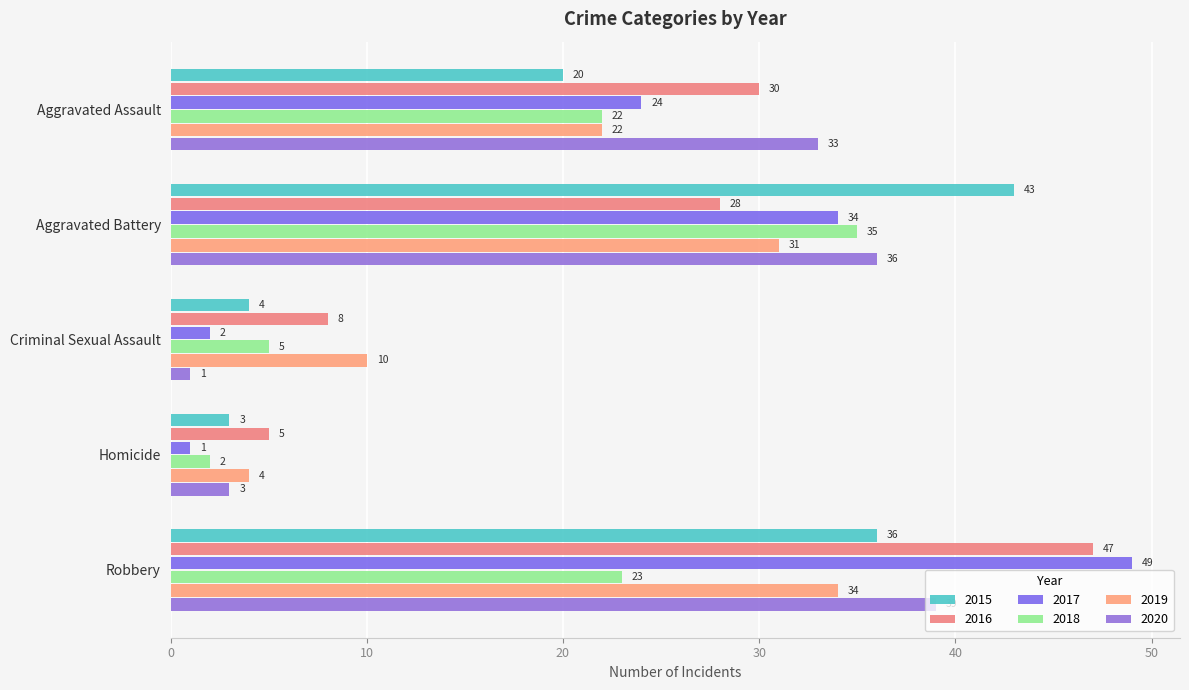

Reading left to right, extract all data points from this chart.

2015: Aggravated Assault=20	Aggravated Battery=43	Criminal Sexual Assault=4	Homicide=3	Robbery=36
2016: Aggravated Assault=30	Aggravated Battery=28	Criminal Sexual Assault=8	Homicide=5	Robbery=47
2017: Aggravated Assault=24	Aggravated Battery=34	Criminal Sexual Assault=2	Homicide=1	Robbery=49
2018: Aggravated Assault=22	Aggravated Battery=35	Criminal Sexual Assault=5	Homicide=2	Robbery=23
2019: Aggravated Assault=22	Aggravated Battery=31	Criminal Sexual Assault=10	Homicide=4	Robbery=34
2020: Aggravated Assault=33	Aggravated Battery=36	Criminal Sexual Assault=1	Homicide=3	Robbery=39